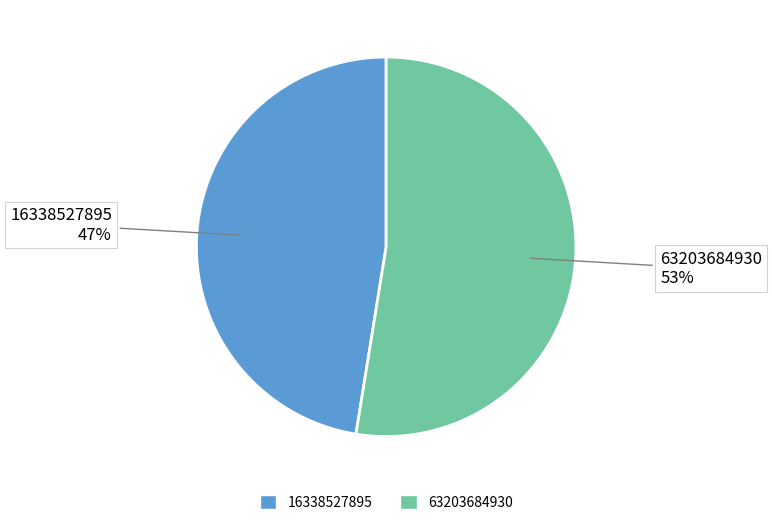

Which slice is the smallest?

16338527895